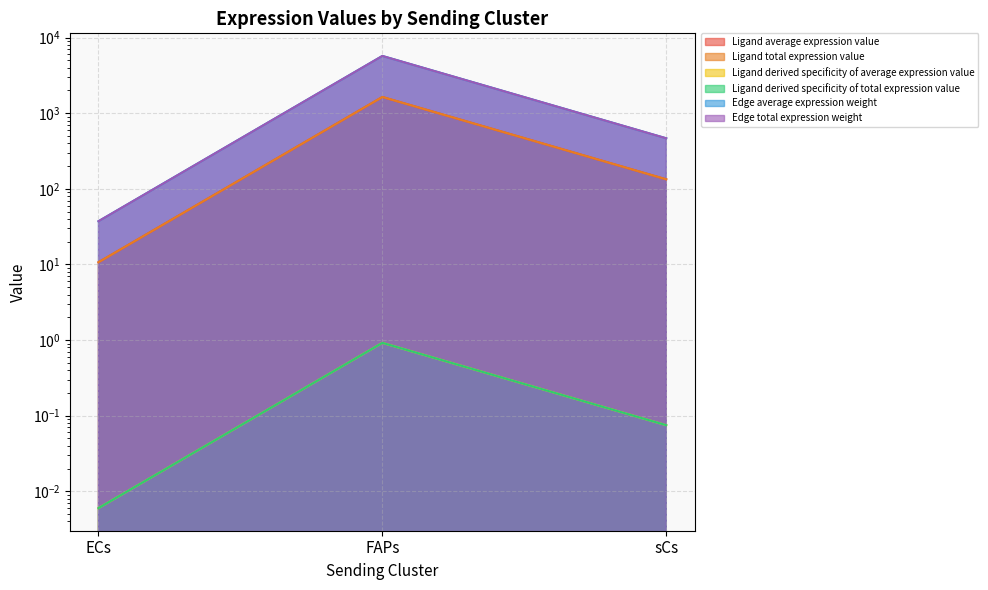

What is the label of the 3rd point from the right?

ECs